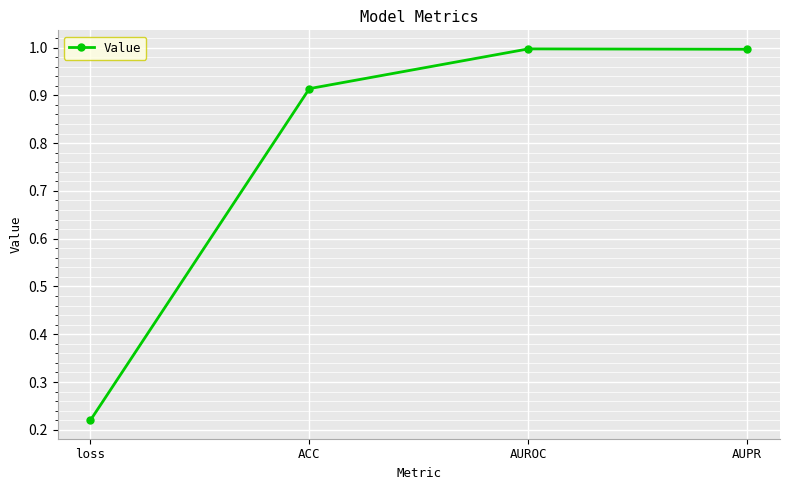

What is the sum of the values at ACC and AUPR?

1.9